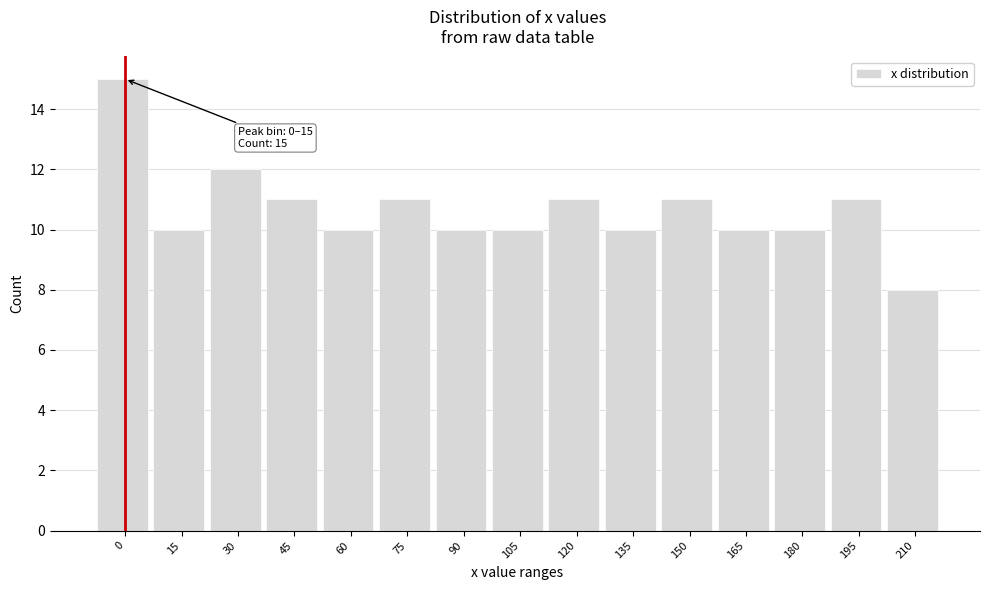

Reading right to left, what are all the values shown in this chart?

210=8	195=11	180=10	165=10	150=11	135=10	120=11	105=10	90=10	75=11	60=10	45=11	30=12	15=10	0=15